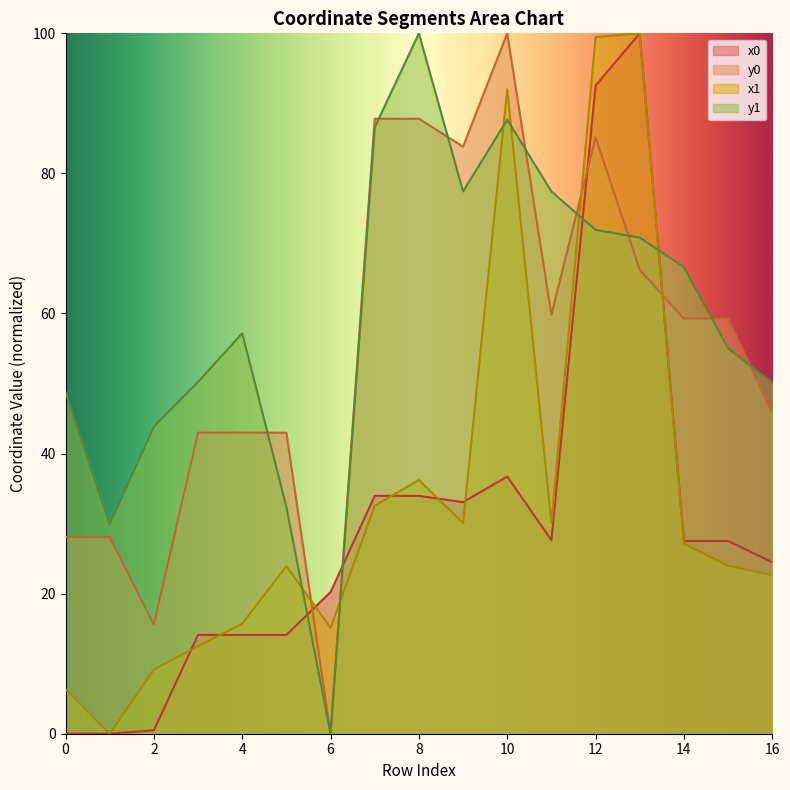

At which category does x0 reach its first local valley?

9